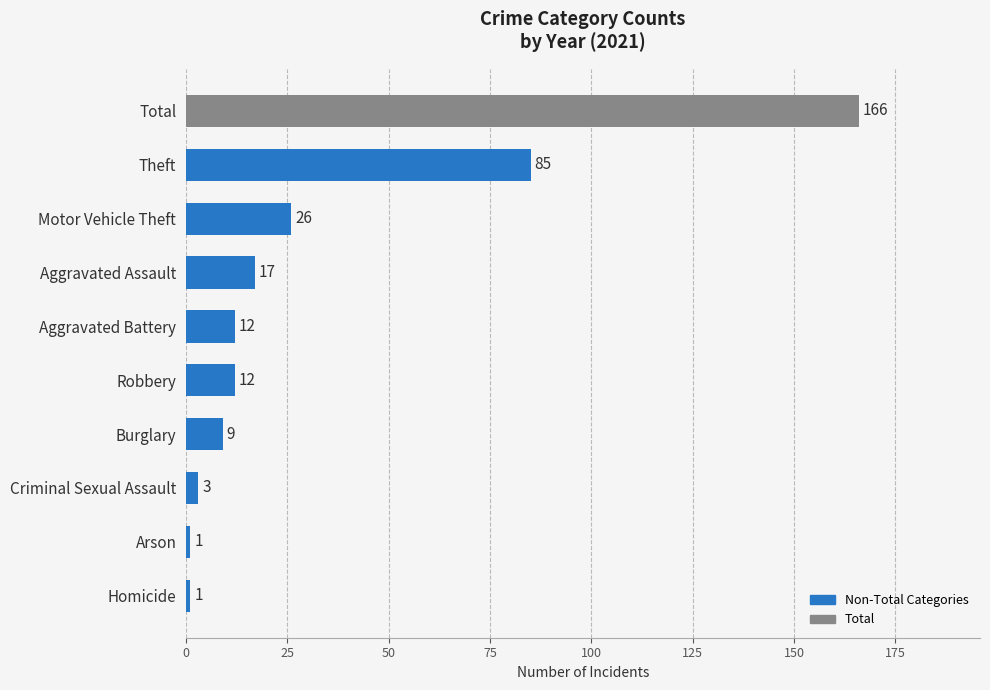

How many bars are there in total?

10